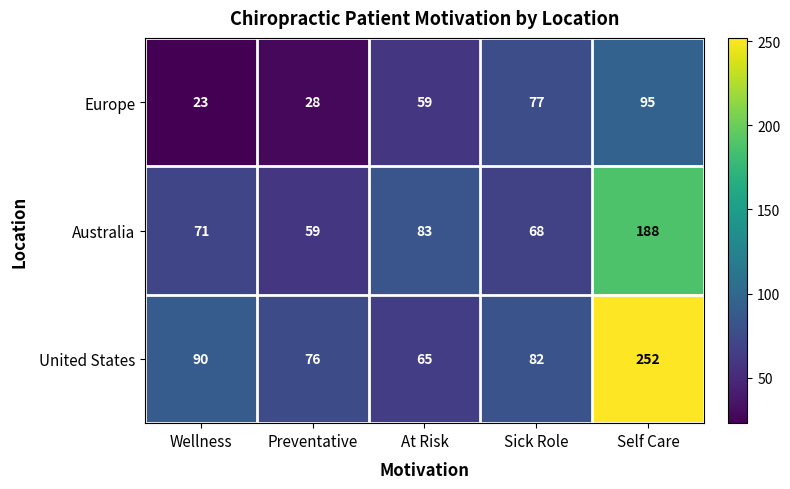

Rank the series by their maximum value, from highest to lowest.

United States, Australia, Europe